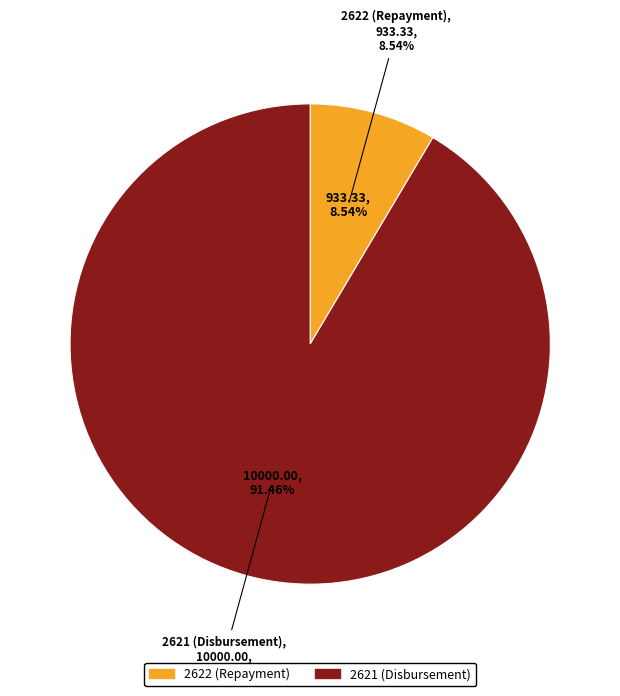

Is 2622 (Repayment) the majority of the pie?

No